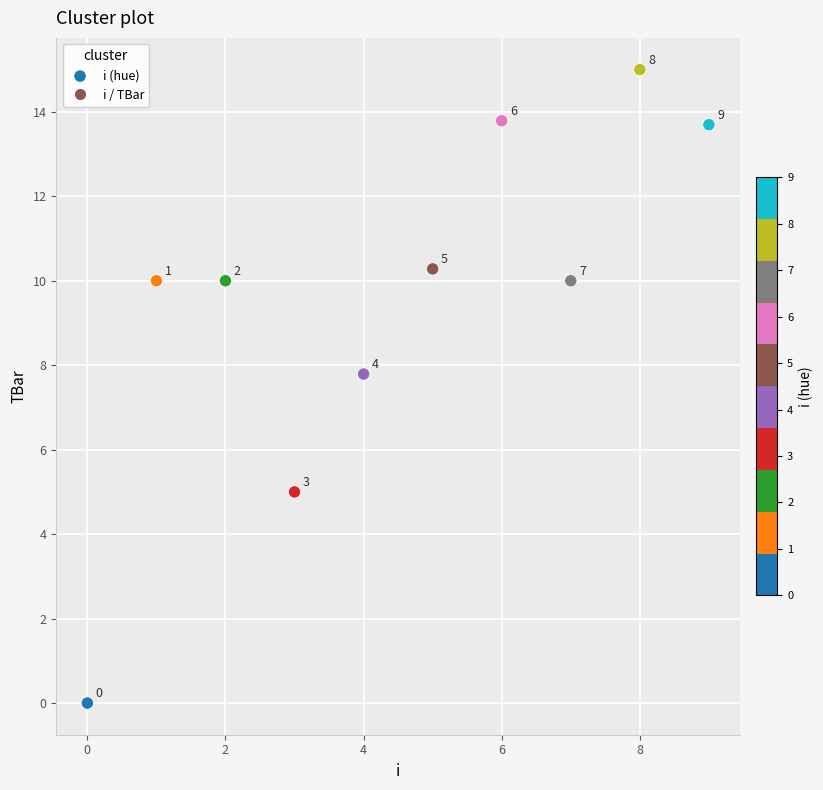

What is the range of Y values (max minus min)?

15.0